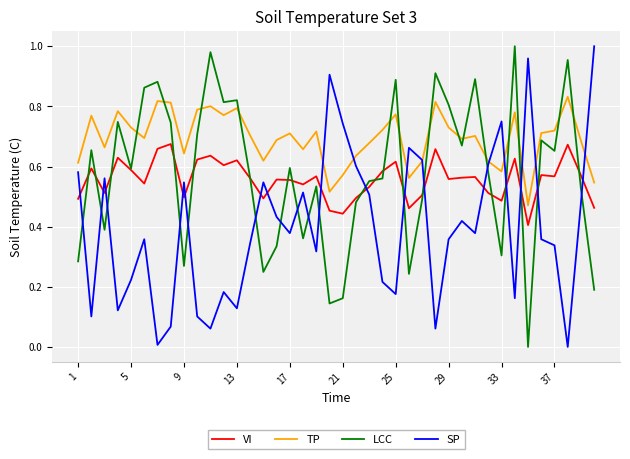

Which series has the largest total across all categories?

TP